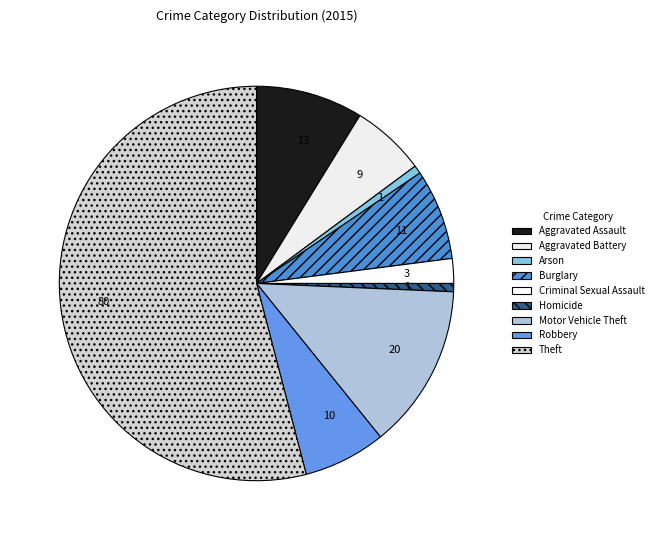

Which category has the smallest portion of the pie?

Arson